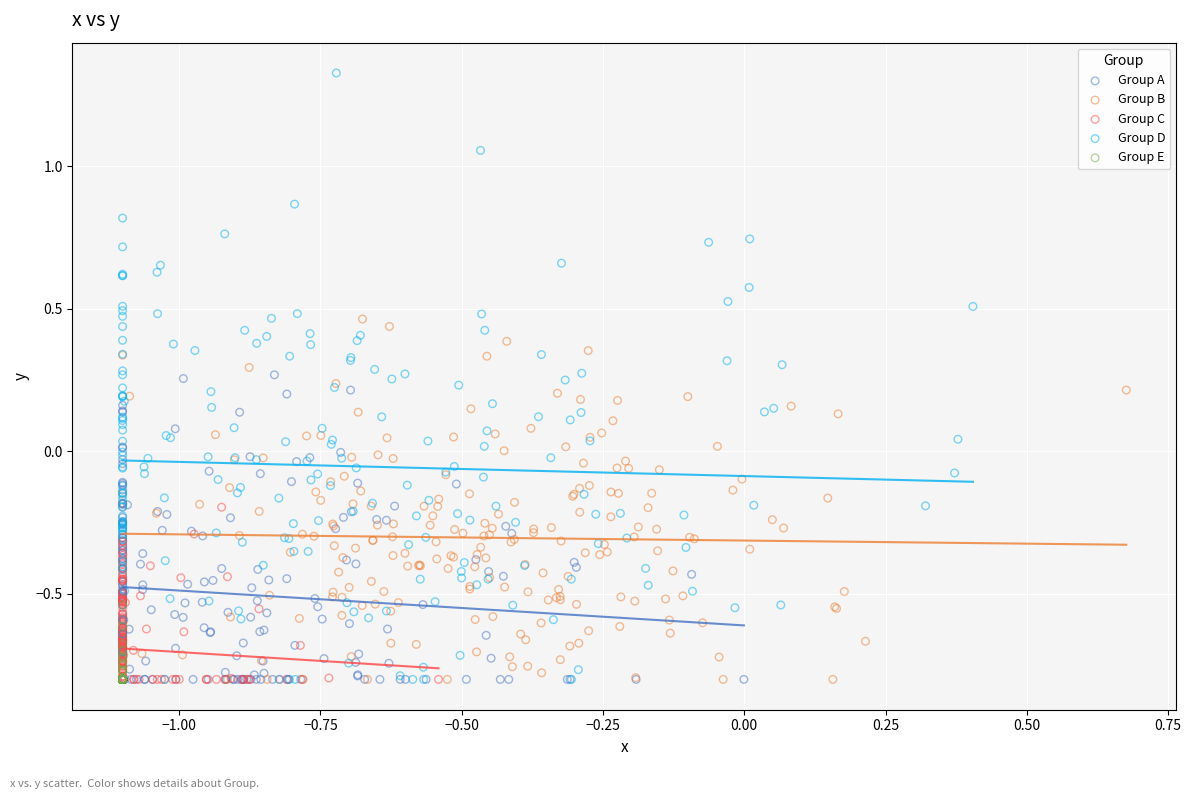

Which series has the widest spread of Y values?

Group D